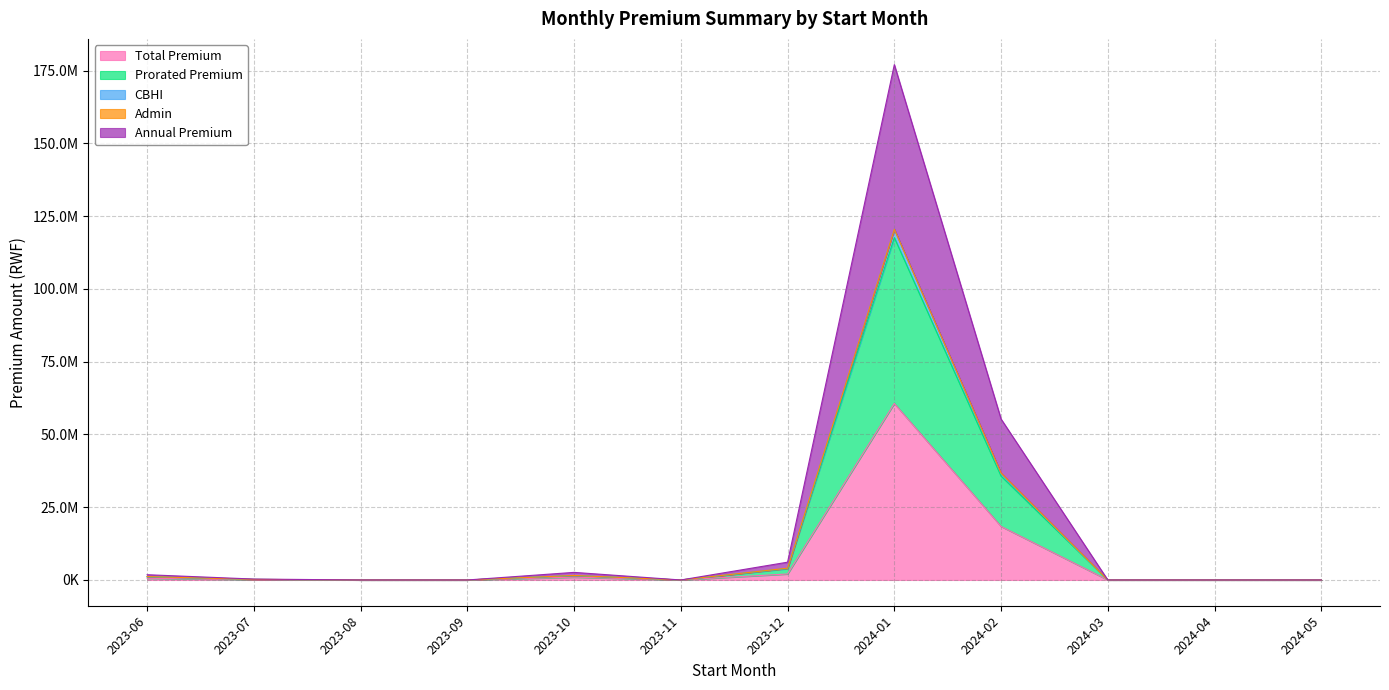

Which series has the largest total across all categories?

Annual Premium